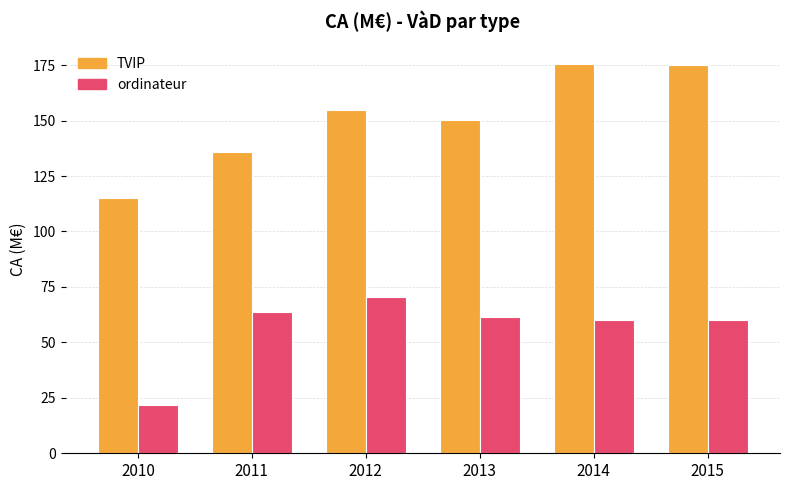

How many data points does each series have?

6